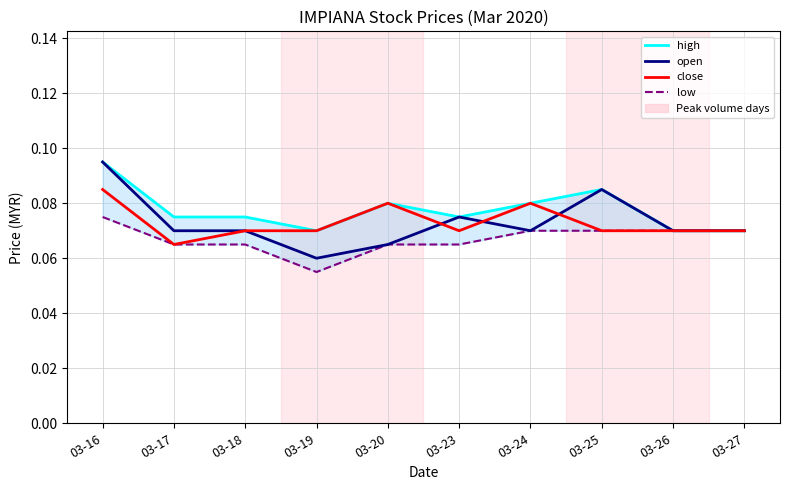

Reading right to left, list all the values displayed in this chart.

high: 0.1	0.1	0.1	0.1	0.1	0.1	0.1	0.1	0.1	0.1
open: 0.1	0.1	0.1	0.1	0.1	0.1	0.1	0.1	0.1	0.1
close: 0.1	0.1	0.1	0.1	0.1	0.1	0.1	0.1	0.1	0.1
low: 0.1	0.1	0.1	0.1	0.1	0.1	0.1	0.1	0.1	0.1